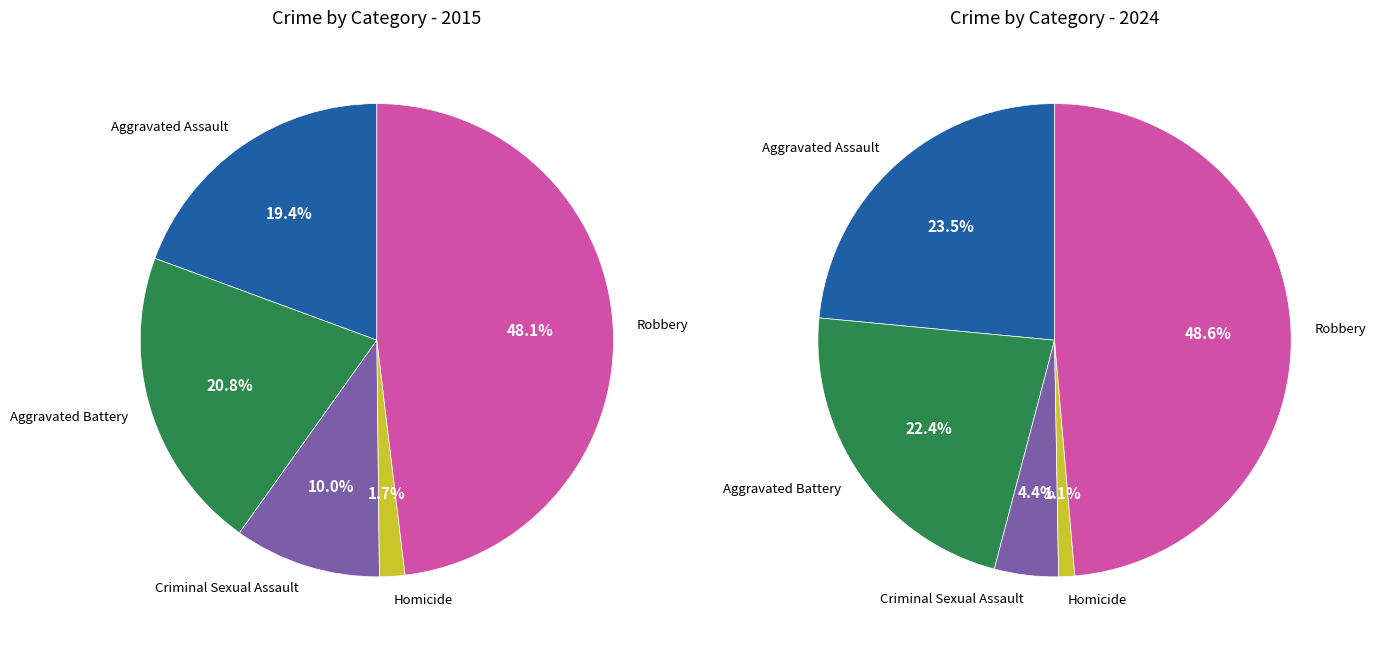

Is there a majority slice in this chart?

No